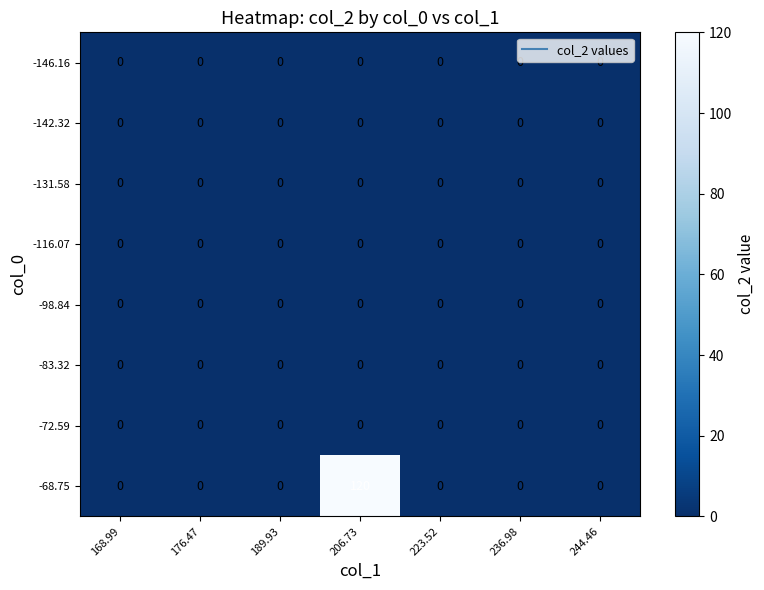

Which series has the largest total across all categories?

-68.75